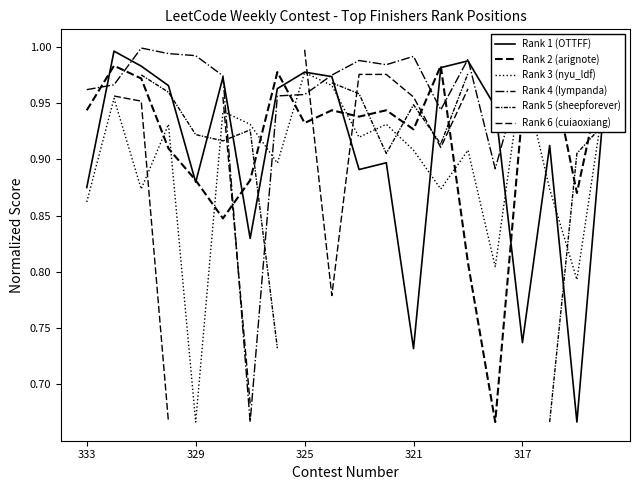

Is the value of Rank 1 (OTTFF) at 329 greater than the value of Rank 4 (lympanda) at 325?

No